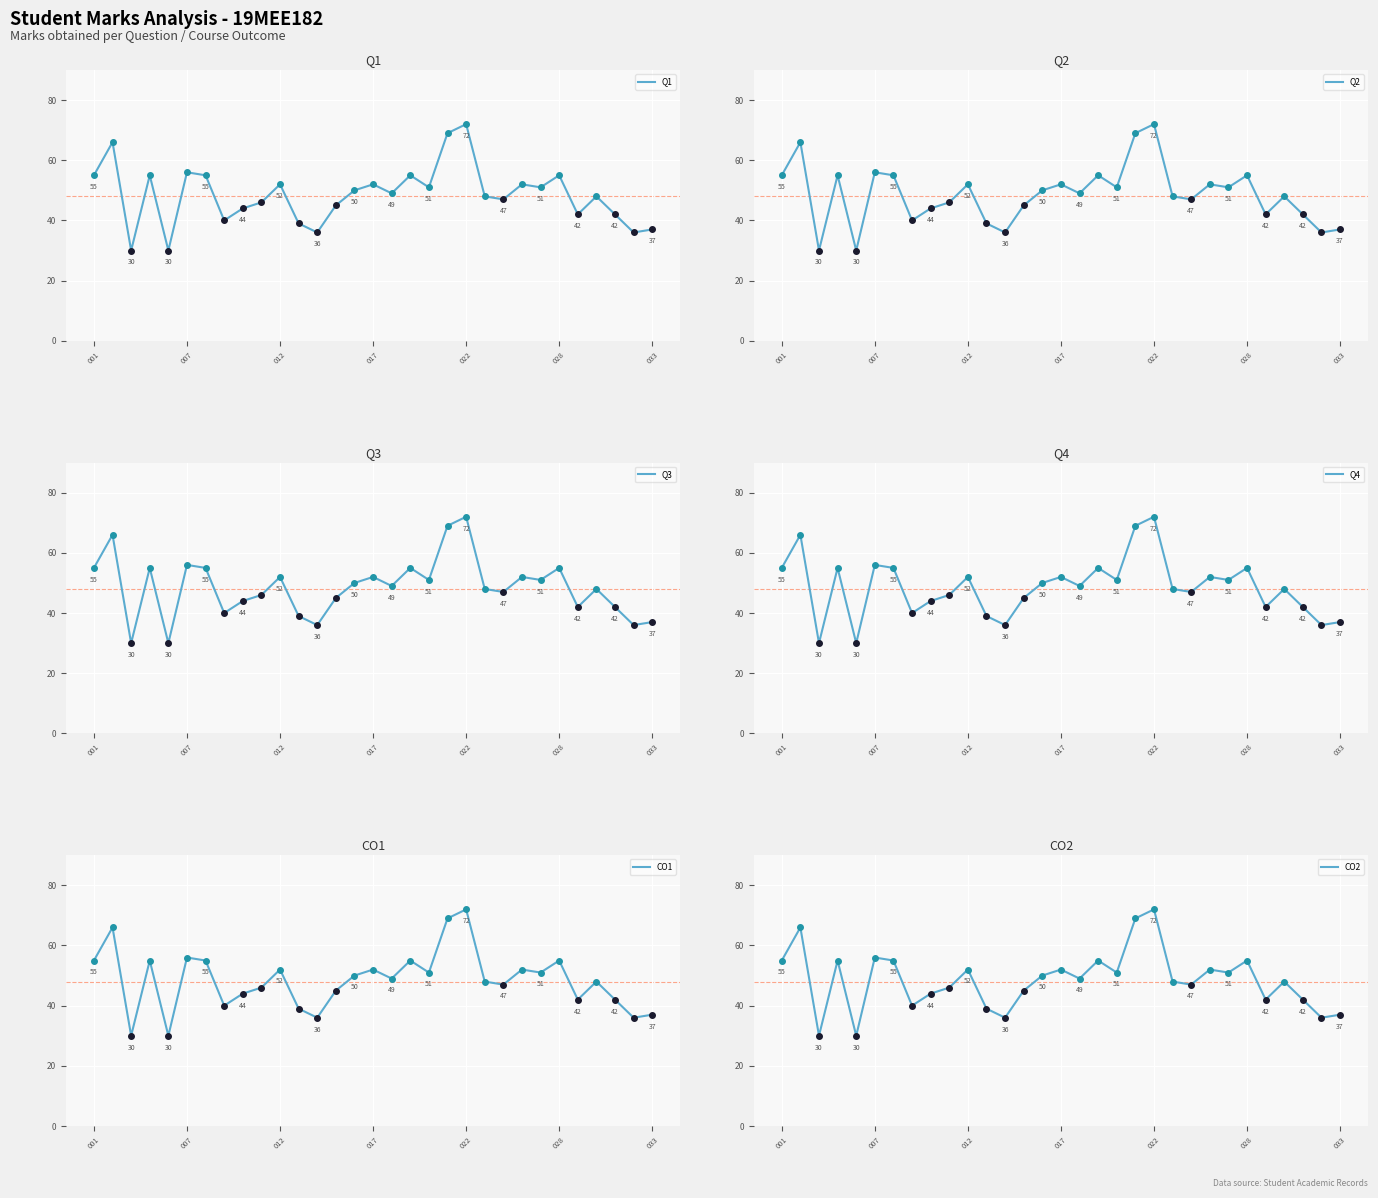

What is the value of the CO2 point at the 27th from the left?

42